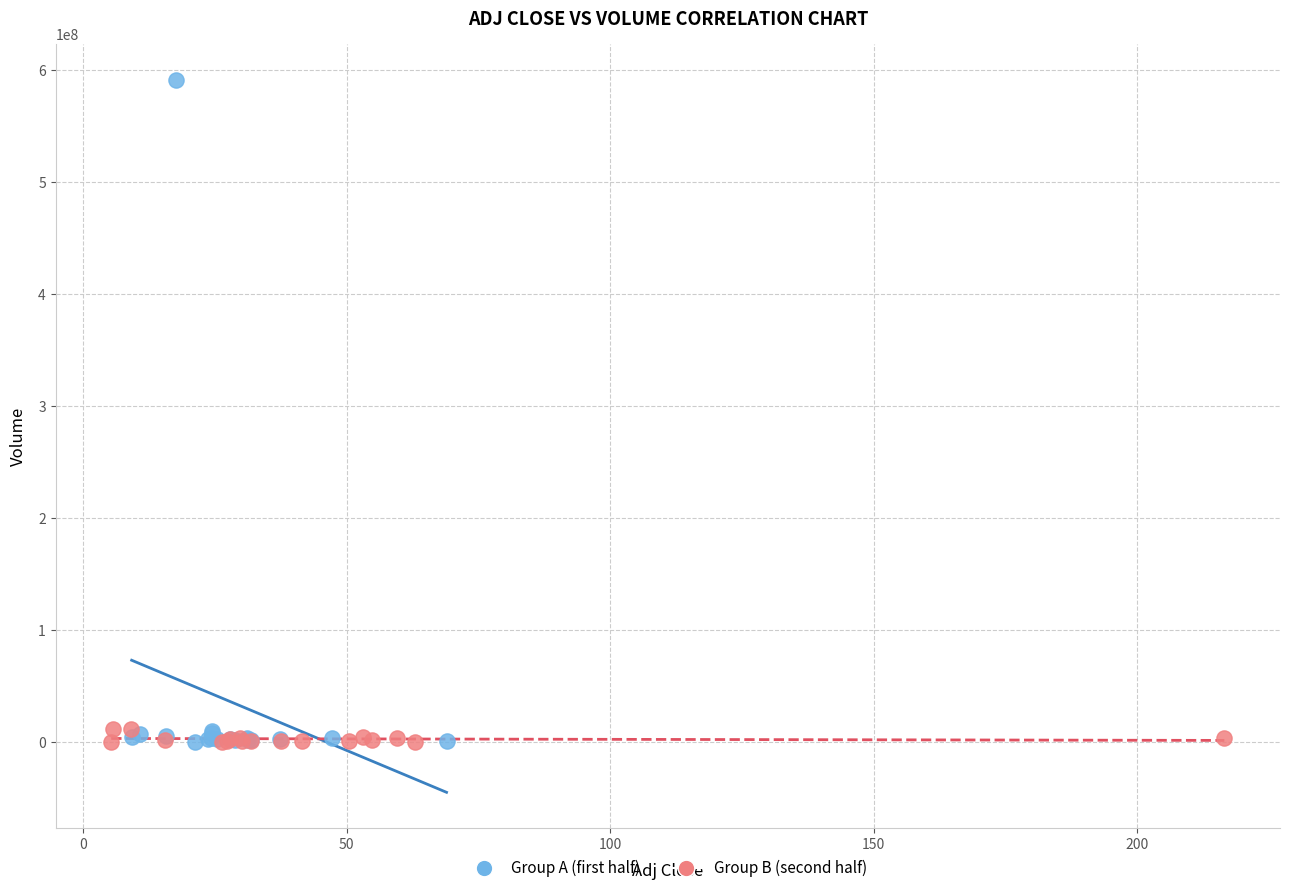

Which series reaches the maximum Y coordinate?

Group A (first half)